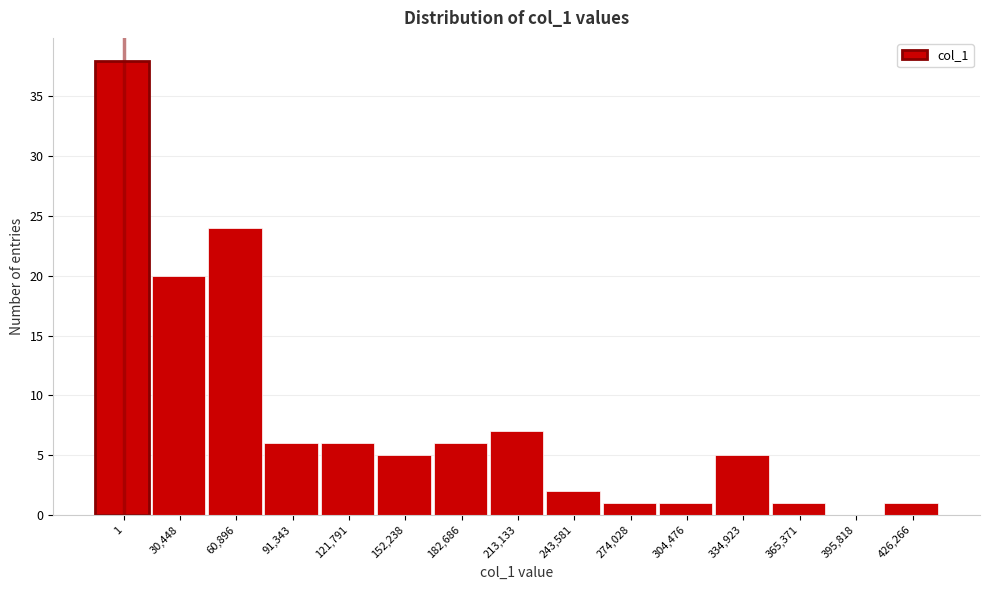

Reading left to right, extract all data points from this chart.

1=38	30,448=20	60,896=24	91,343=6	121,791=6	152,238=5	182,686=6	213,133=7	243,581=2	274,028=1	304,476=1	334,923=5	365,371=1	395,818=0	426,266=1